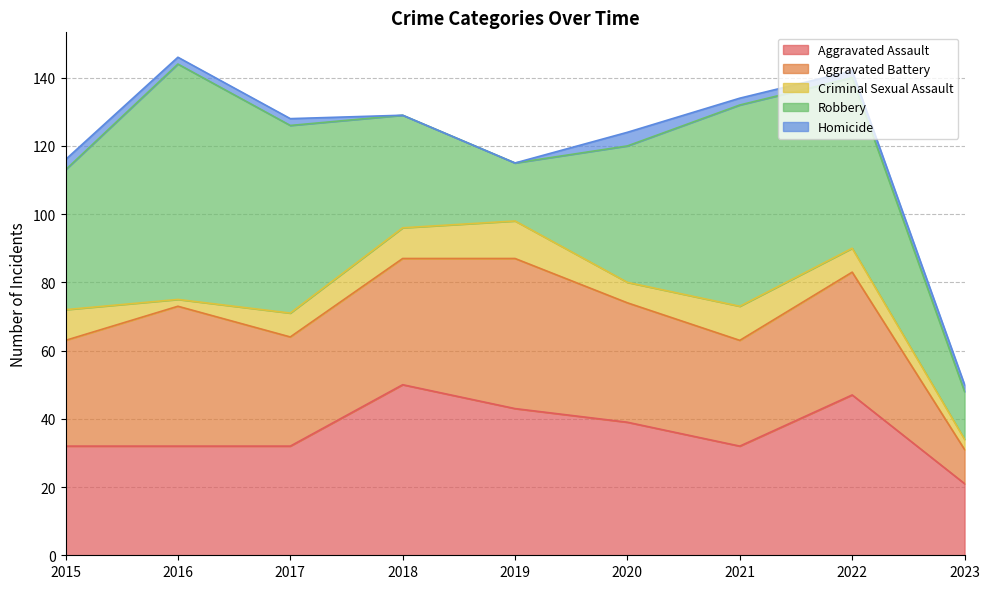

Reading left to right, what are all the values shown in this chart?

Aggravated Assault: 2015=32	2016=32	2017=32	2018=50	2019=43	2020=39	2021=32	2022=47	2023=21
Aggravated Battery: 2015=31	2016=41	2017=32	2018=37	2019=44	2020=35	2021=31	2022=36	2023=10
Criminal Sexual Assault: 2015=9	2016=2	2017=7	2018=9	2019=11	2020=6	2021=10	2022=7	2023=3
Robbery: 2015=41	2016=69	2017=55	2018=33	2019=17	2020=40	2021=59	2022=50	2023=14
Homicide: 2015=3	2016=2	2017=2	2018=0	2019=0	2020=4	2021=2	2022=2	2023=2